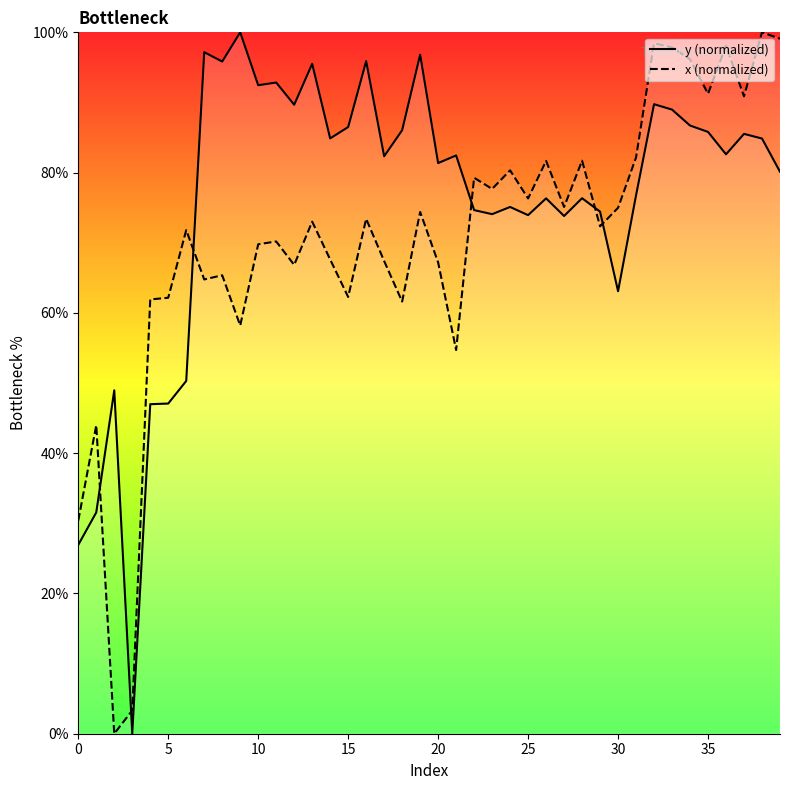

How many times do x (normalized) and y (normalized) cross each other?

6